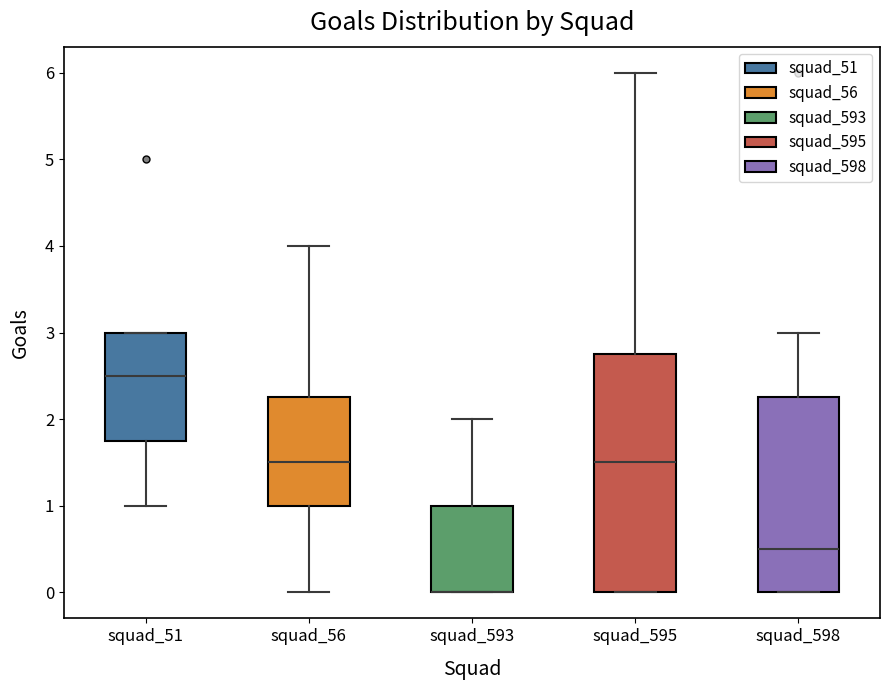

Comparing the boxes themselves (not the whiskers), which one is the tallest?

squad_595